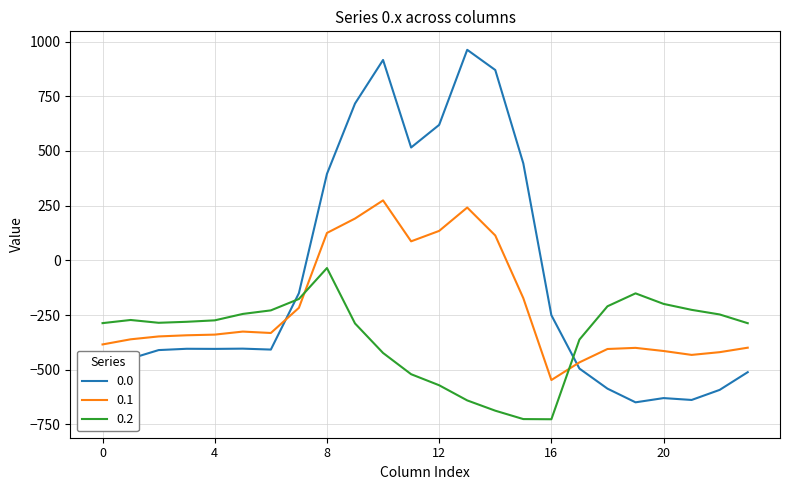

Rank the series by their maximum value, from lowest to highest.

0.2, 0.1, 0.0